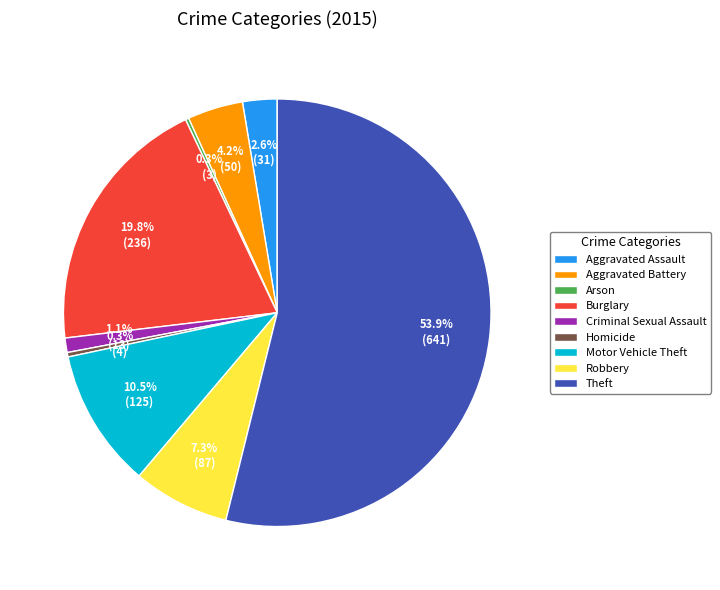

Is there a majority slice in this chart?

Yes